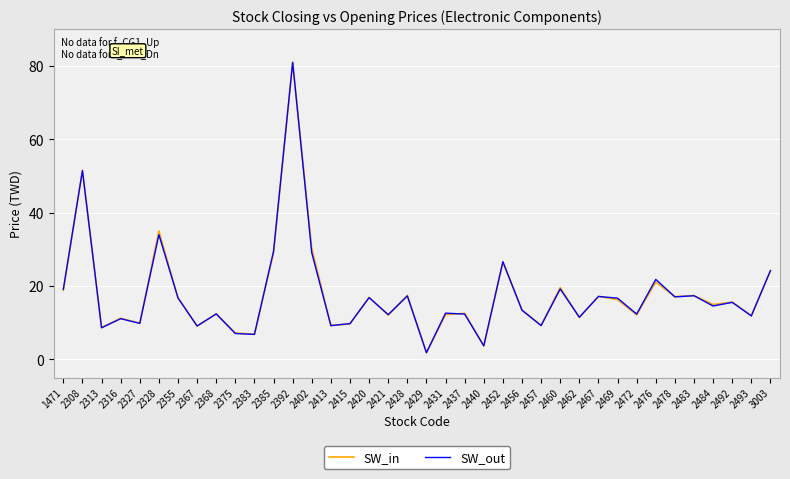

At which label does SW_in reach its peak?

2392